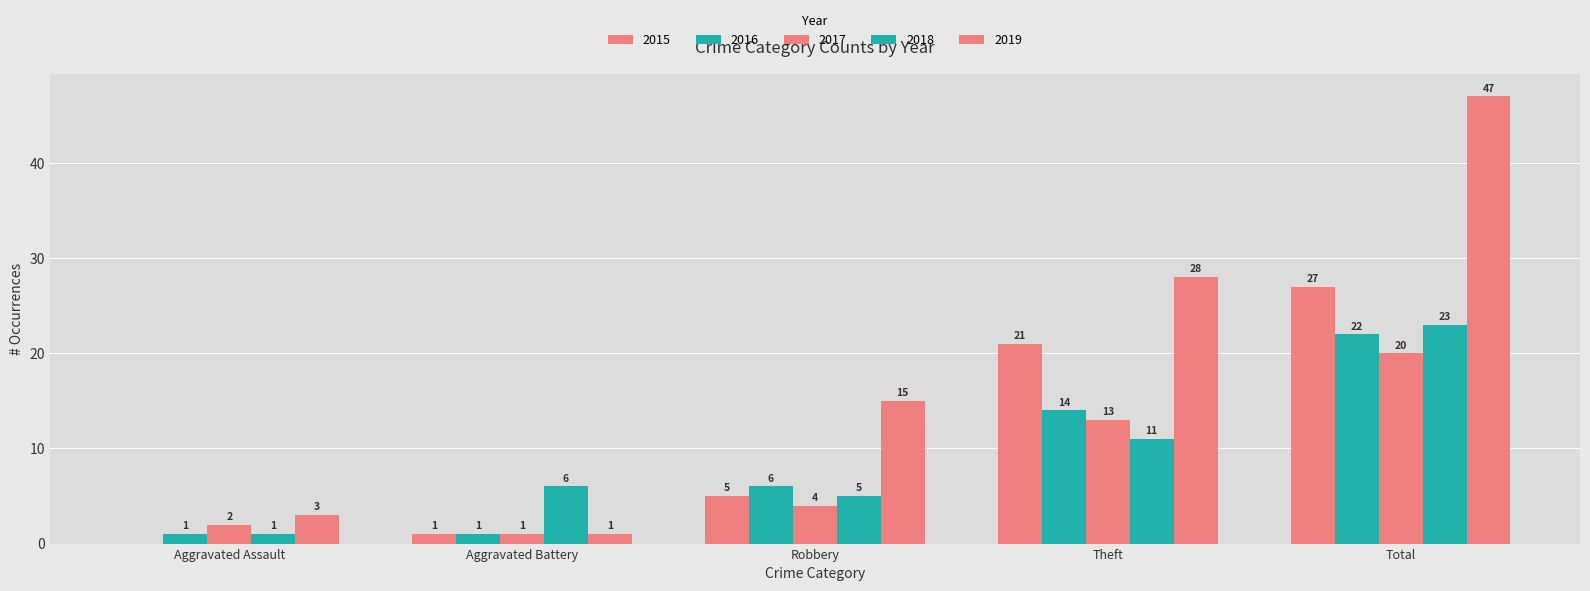

Does the chart contain stacked bars?

No